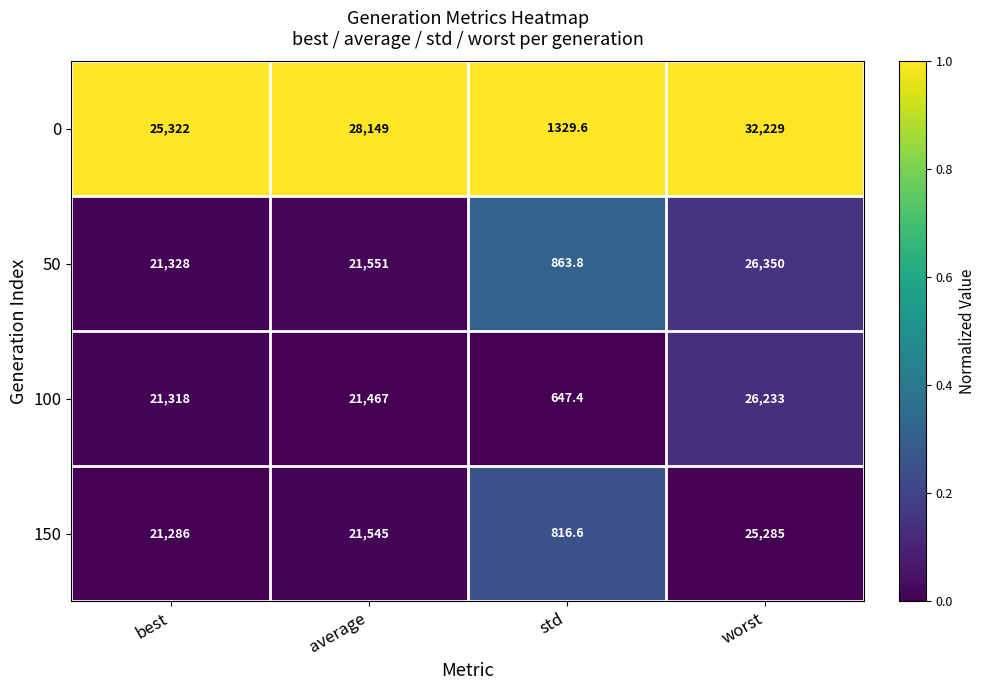

What is the spread (max minus min) of values at worst?

6944.0